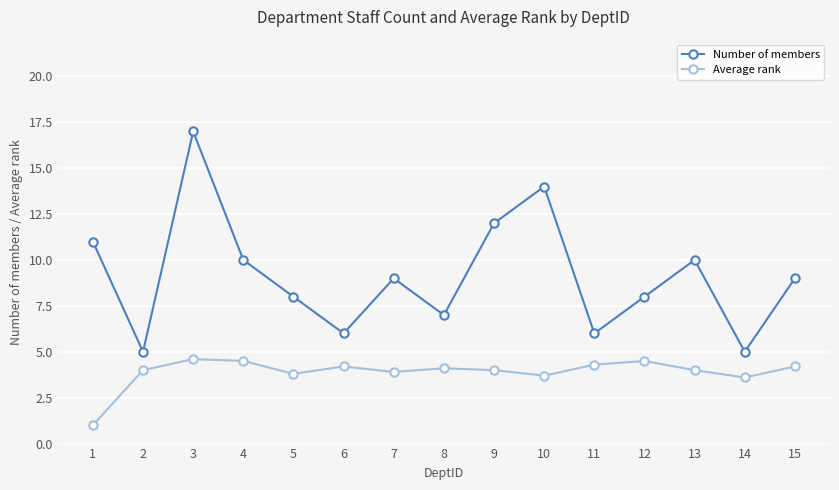

Is the value of Number of members at 5 greater than the value of Average rank at 7?

Yes